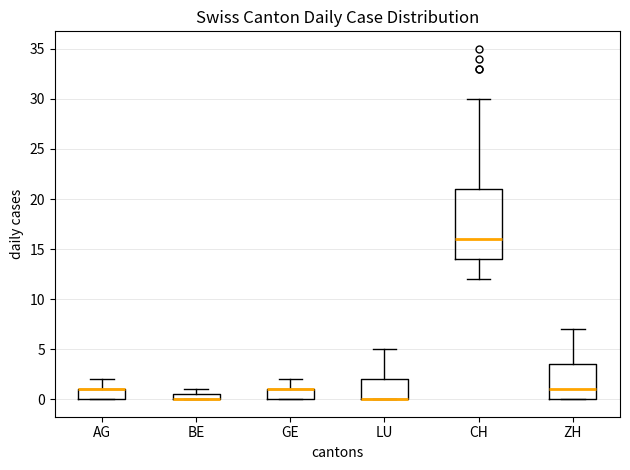

Comparing the boxes themselves (not the whiskers), which one is the tallest?

CH